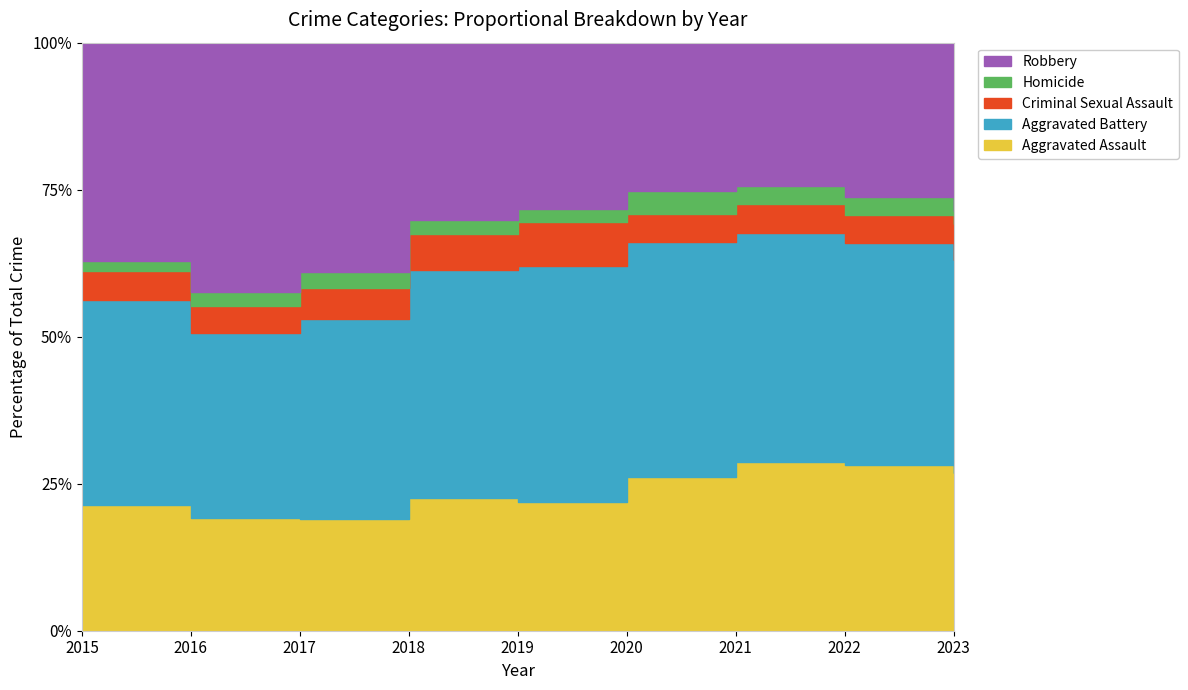

What is the difference between the maximum and minimum values in the Homicide series?

26